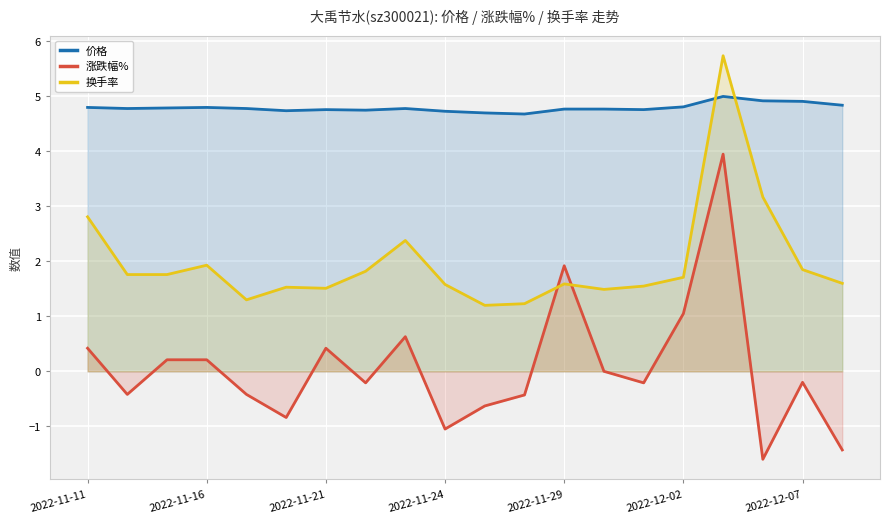

The value of 涨跌幅% at 14 is -0.3. True or false?

False